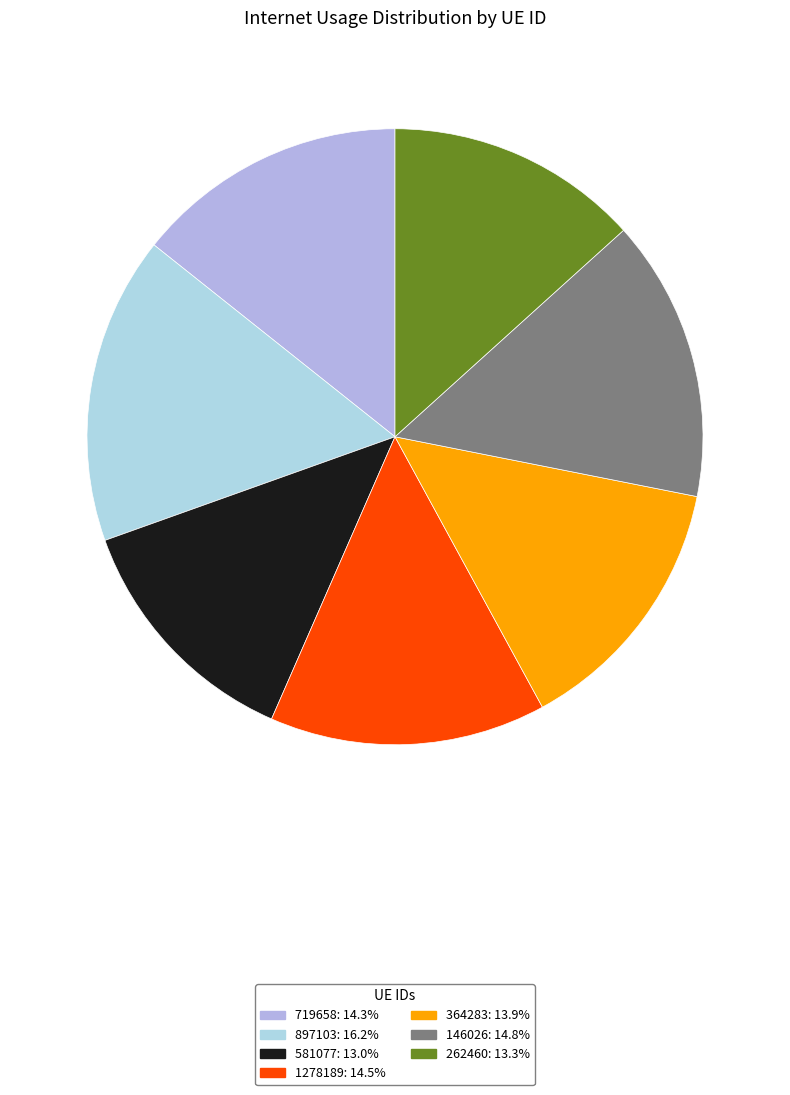

How many slices are in this pie chart?

7